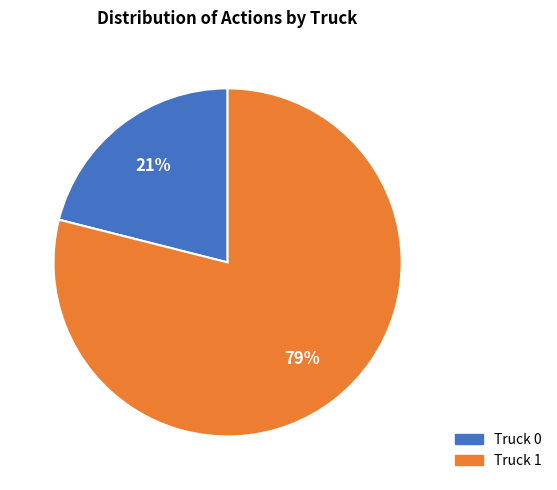

How many slices are in this pie chart?

2